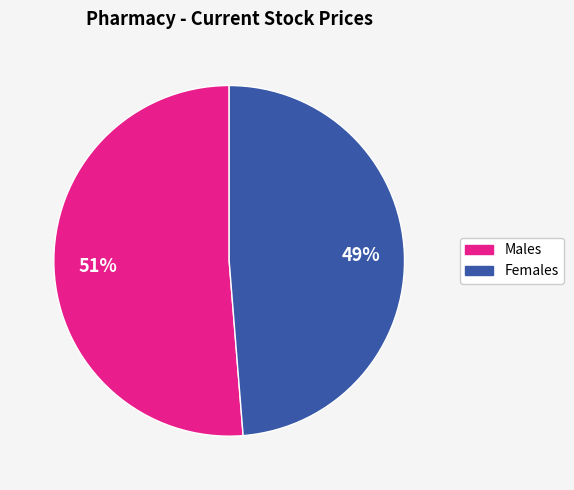

To the nearest percent, what is the average slice percentage?

50%